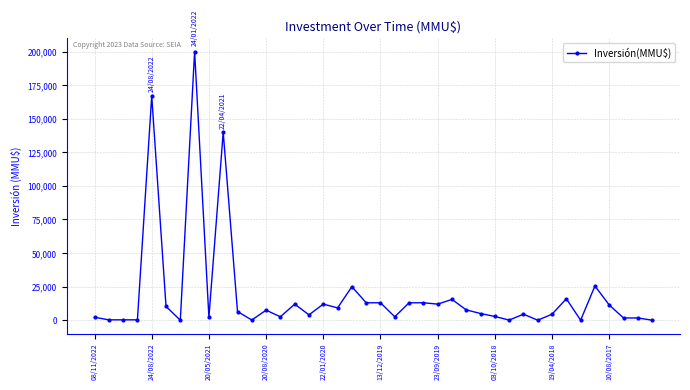

True or false: there are more than 2 points higher than both neighbors.

True